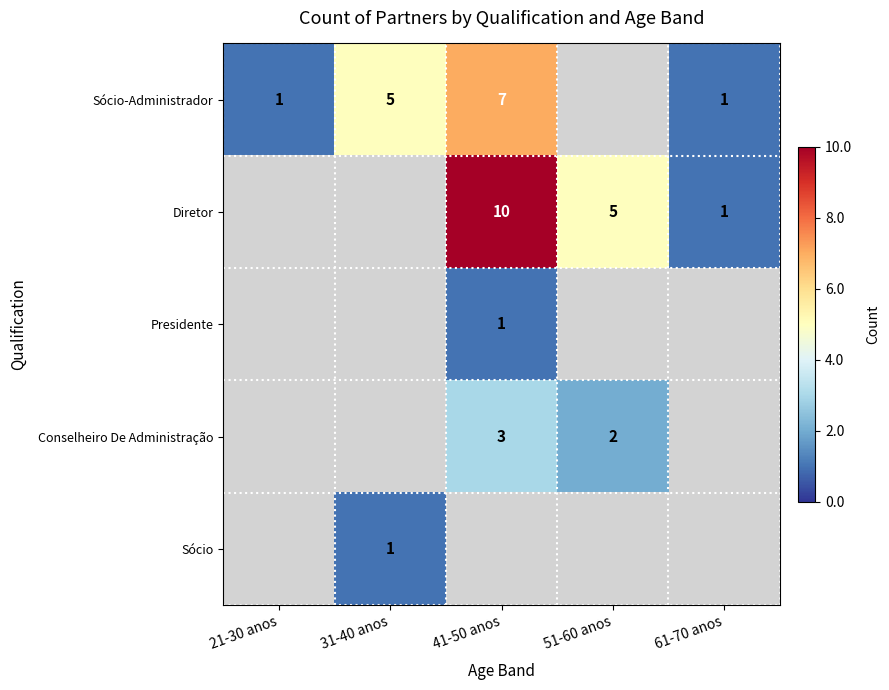

Is it true that Diretor equals 16 at 41-50 anos?

False